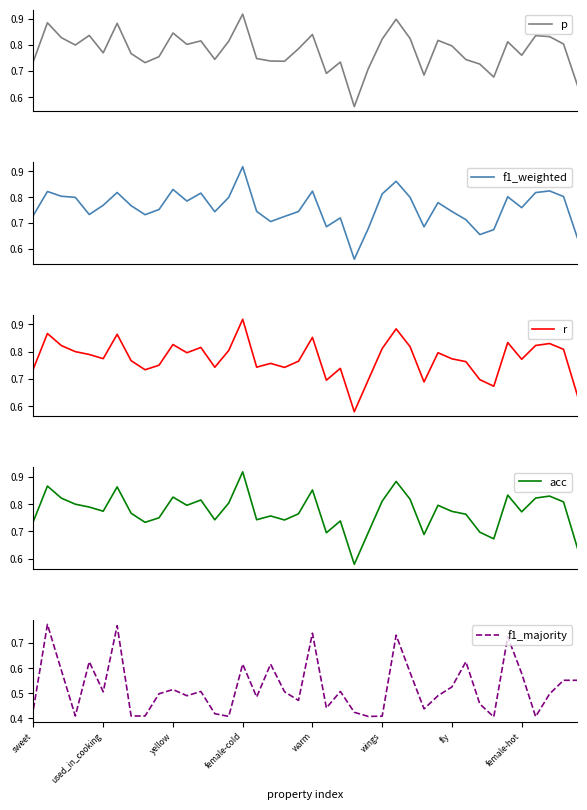

What is the sum of the p values at 26 and 12?

1.7